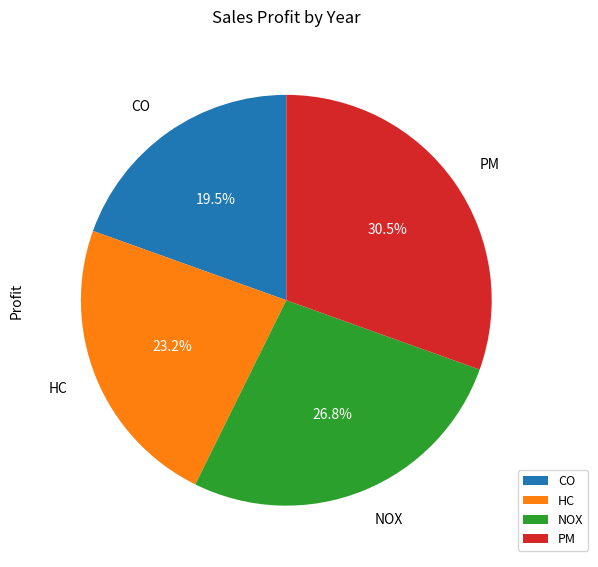

Does CO account for over 50% of the chart?

No